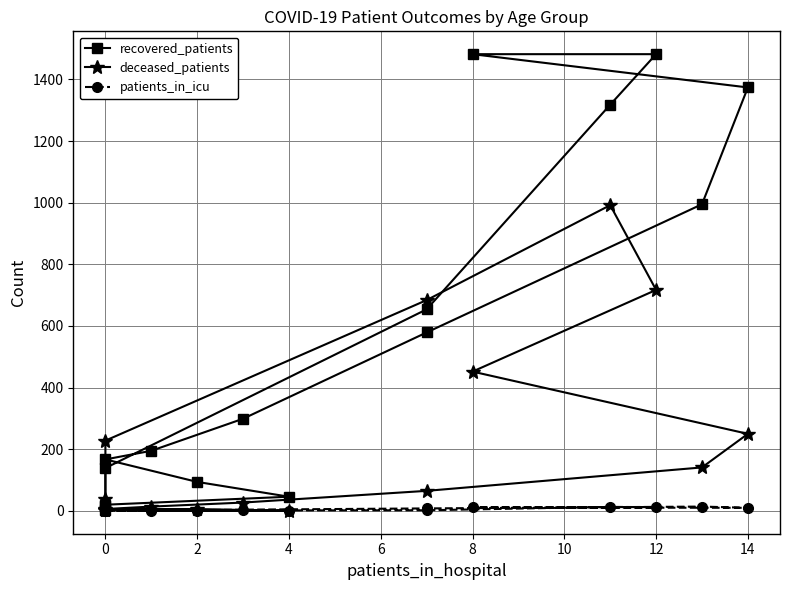

True or false: recovered_patients and patients_in_icu cross at least once.

False